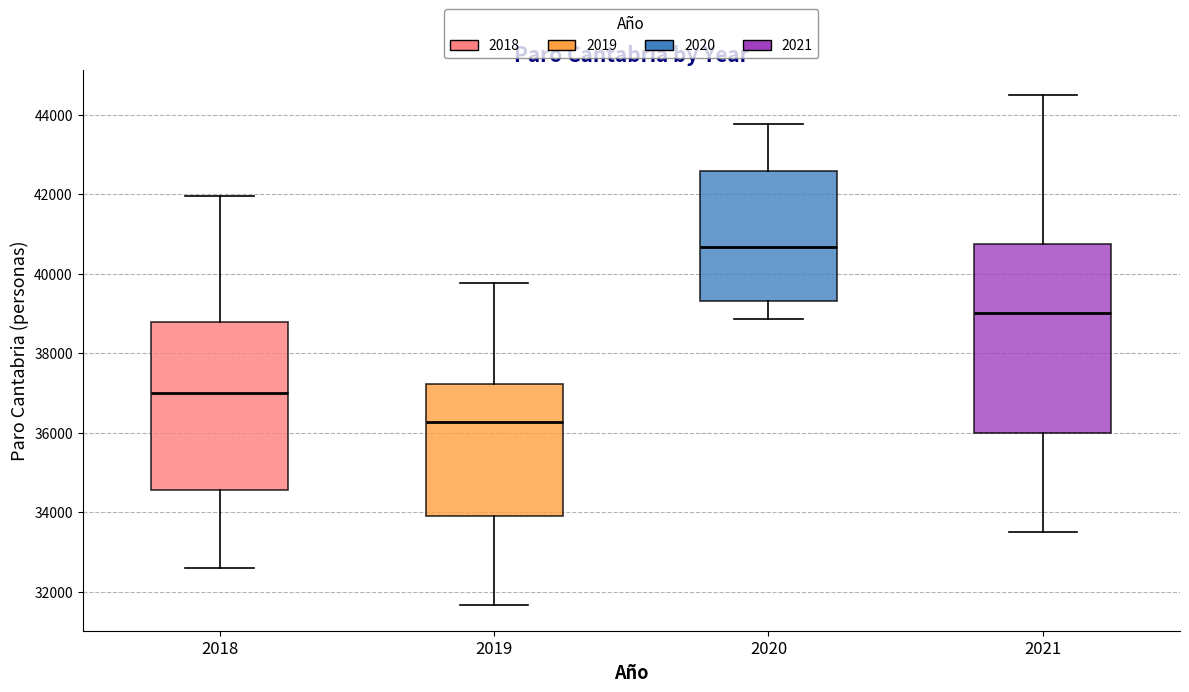

Which box is the tallest, from its lower edge to its upper edge?

2021